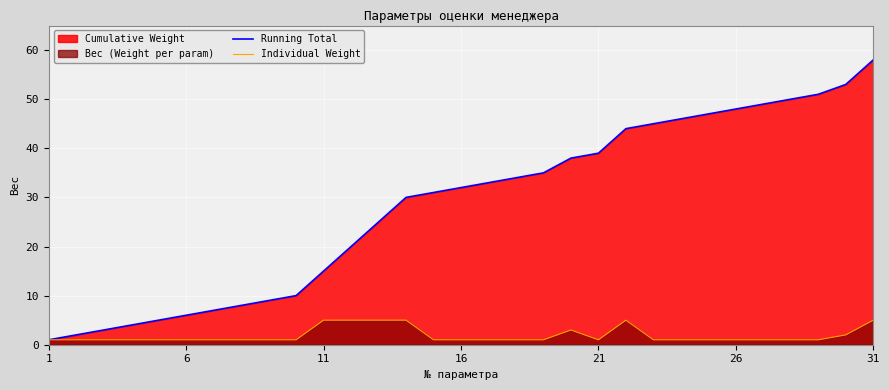

What is the greatest value displayed?

58